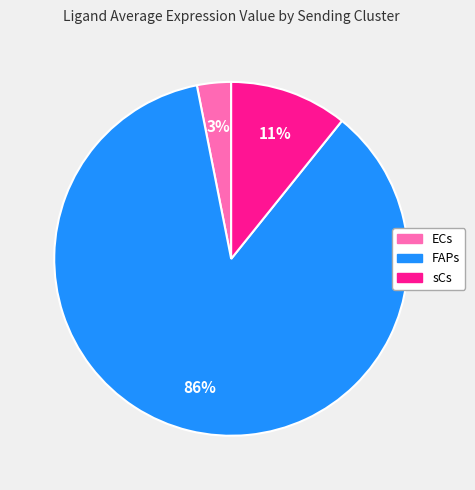

Does sCs represent more than half of the total?

No